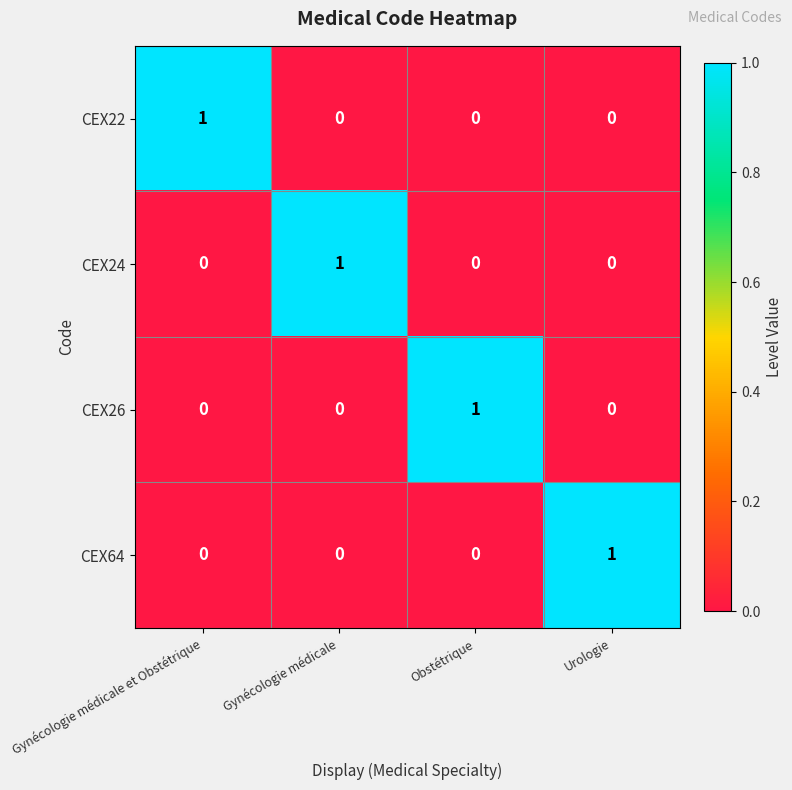

What is the total value across all series at Urologie?

1